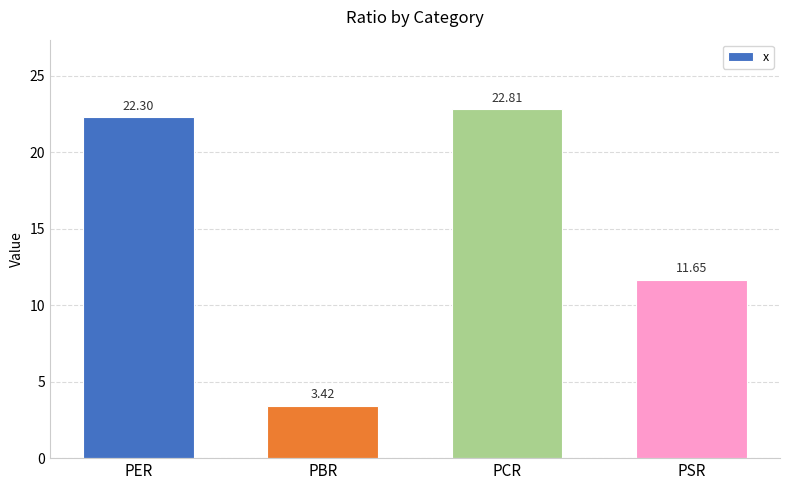

Which label corresponds to the smallest value in the chart?

PBR